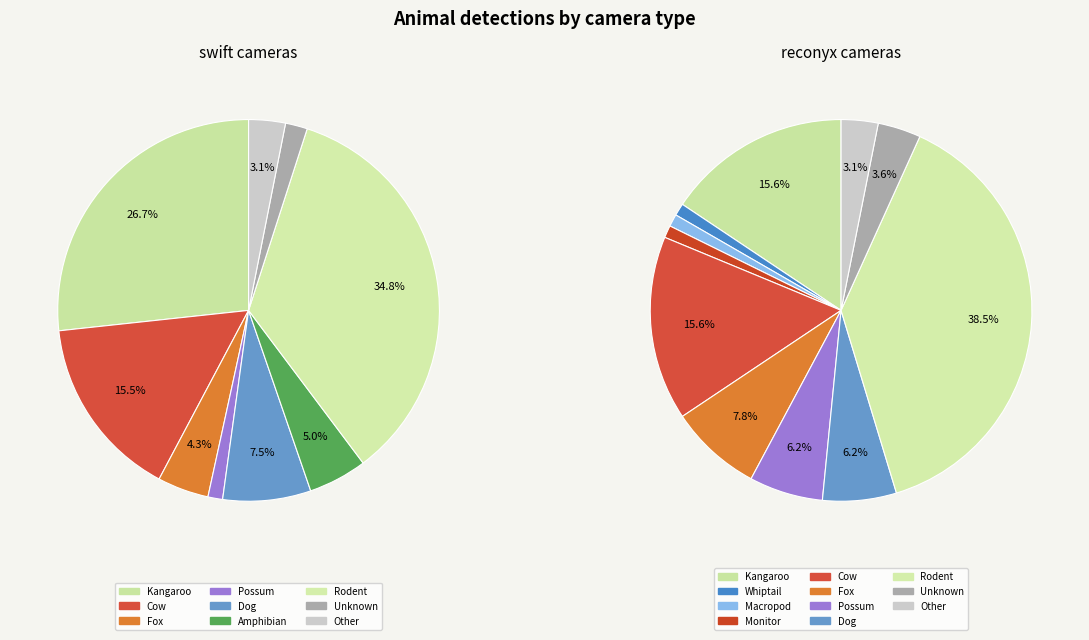

The Cat slice represents 0% of the pie. True or false?

True